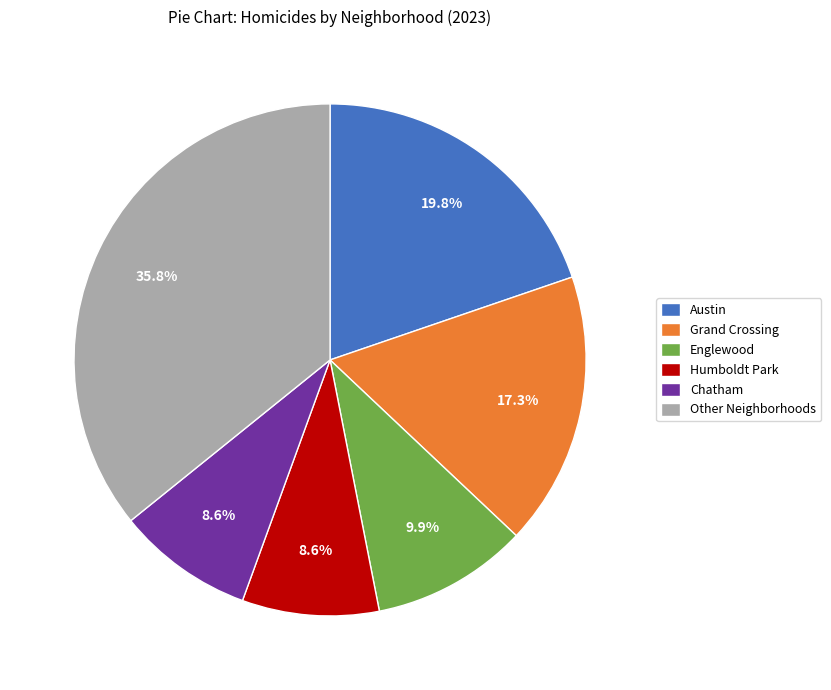

Is there any slice that represents more than half of the pie?

No